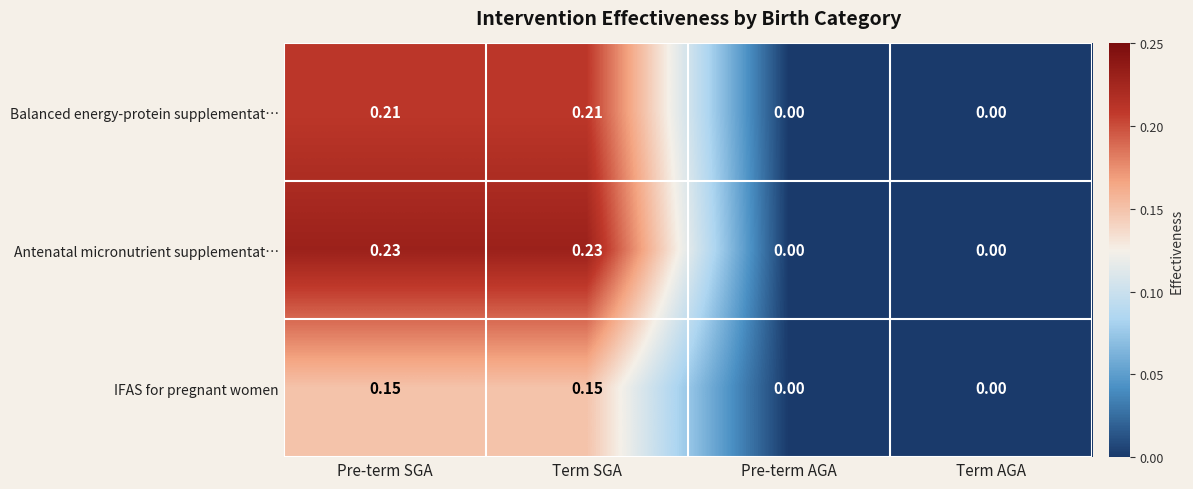

Which series has the widest spread of values?

Antenatal micronutrient supplementat…